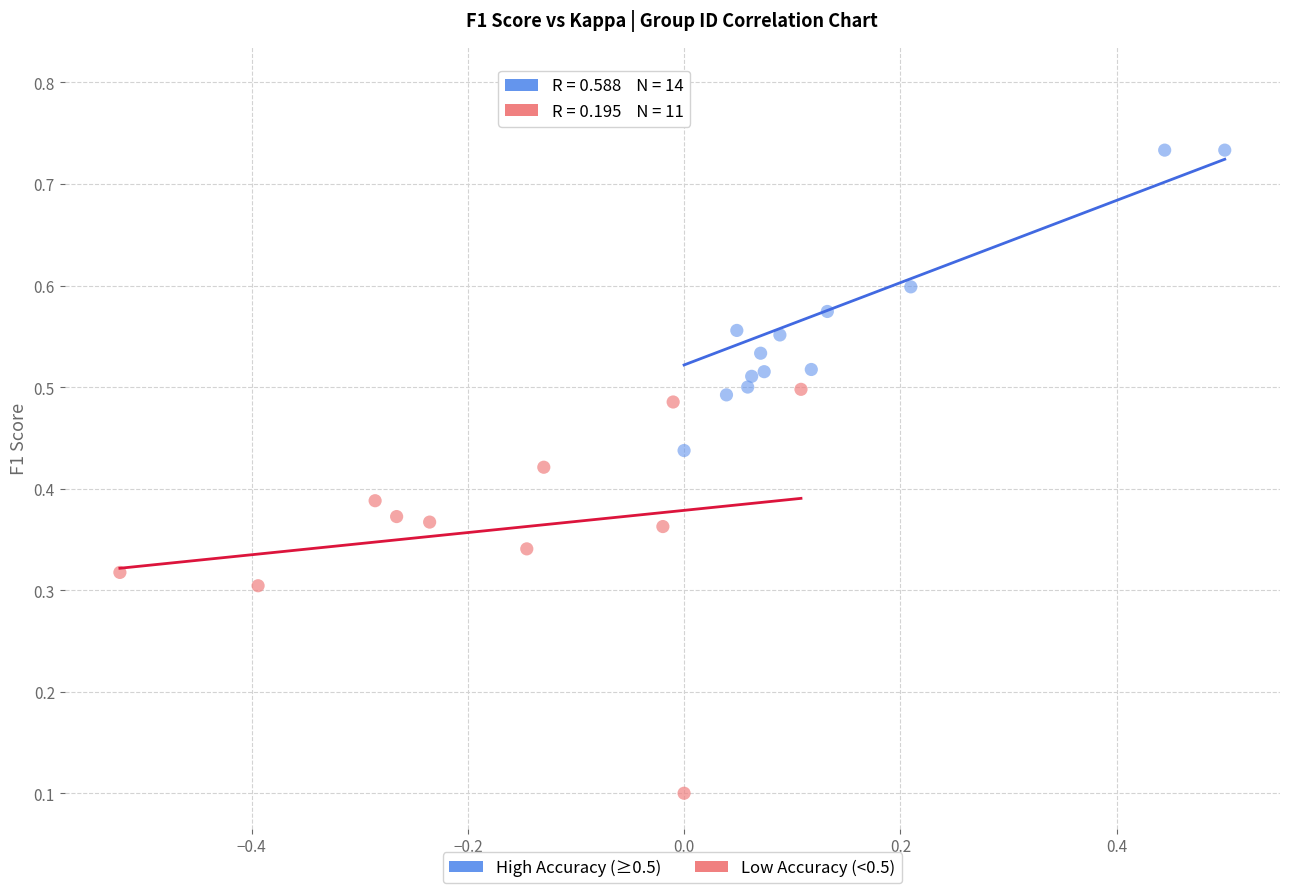

Which series reaches the minimum Y coordinate?

Low Accuracy (<0.5)